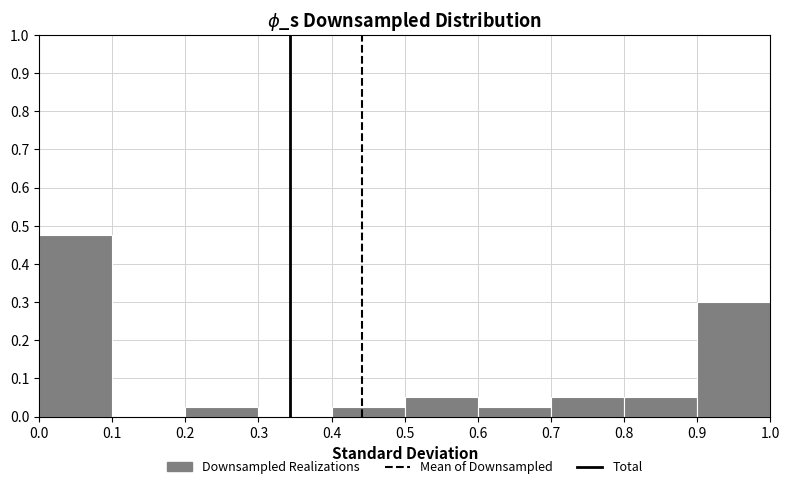

What is the height of the bar covering 0.6 to 0.7 on the x-axis? The values are not printed on the chart, so give them approximately, as read against the axis.

0.03